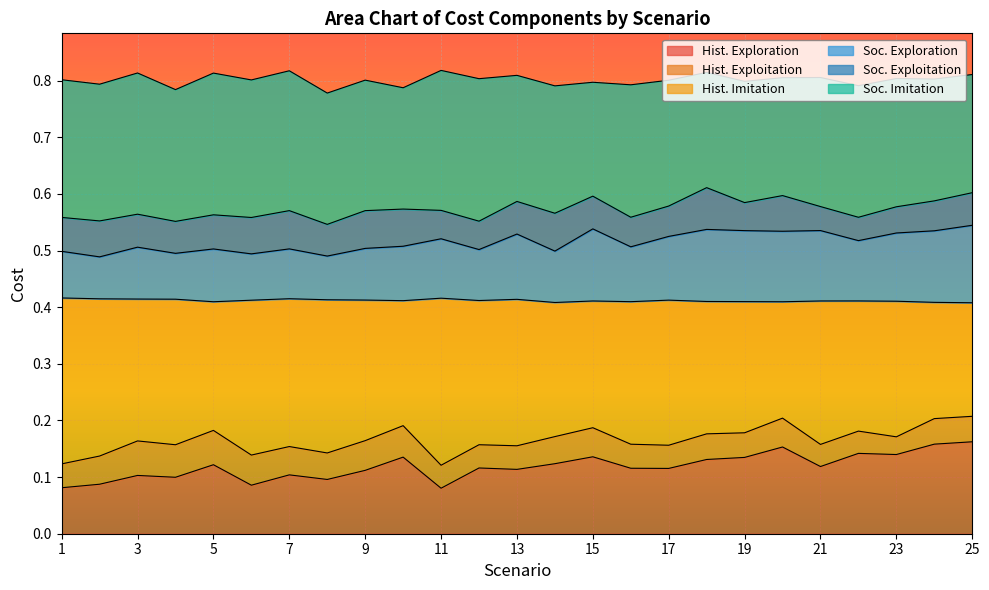

At which category is the sum across all series the highest?

25